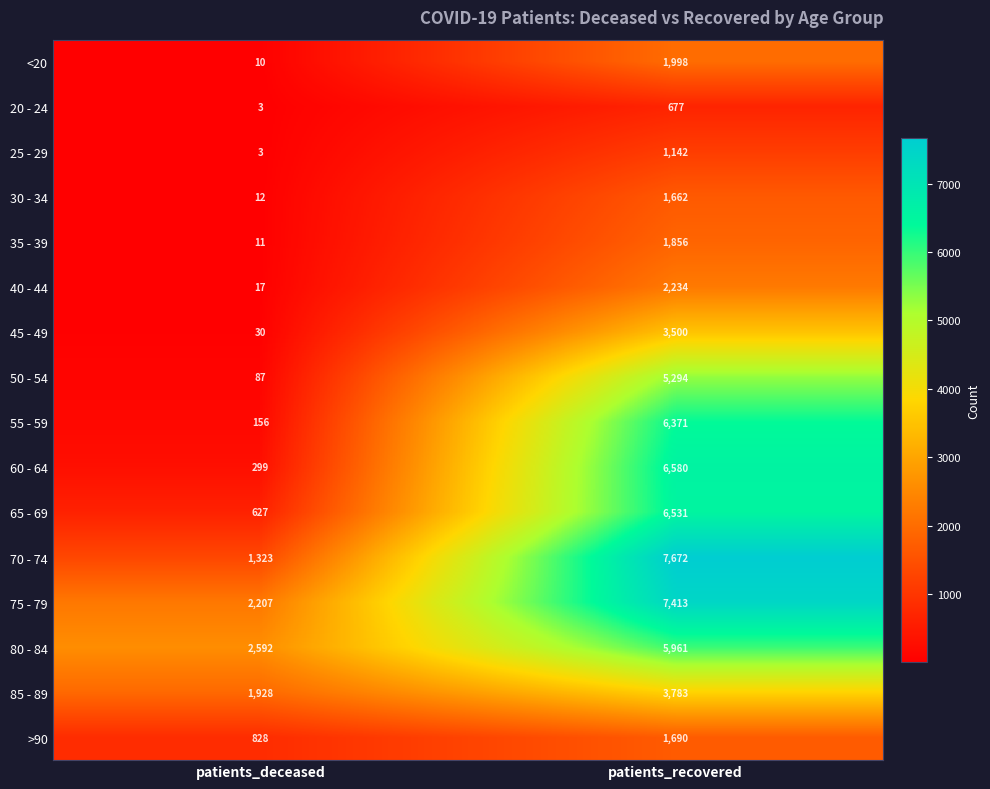

Which series changed the most between patients_deceased and patients_recovered?

70 - 74